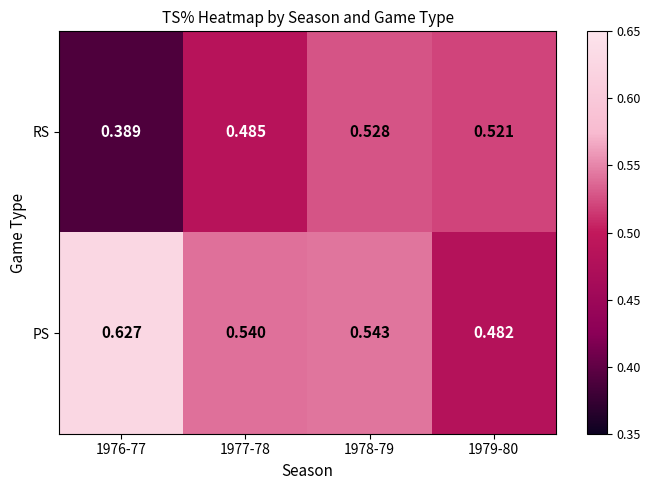

Rank the series by their average value, from lowest to highest.

RS, PS